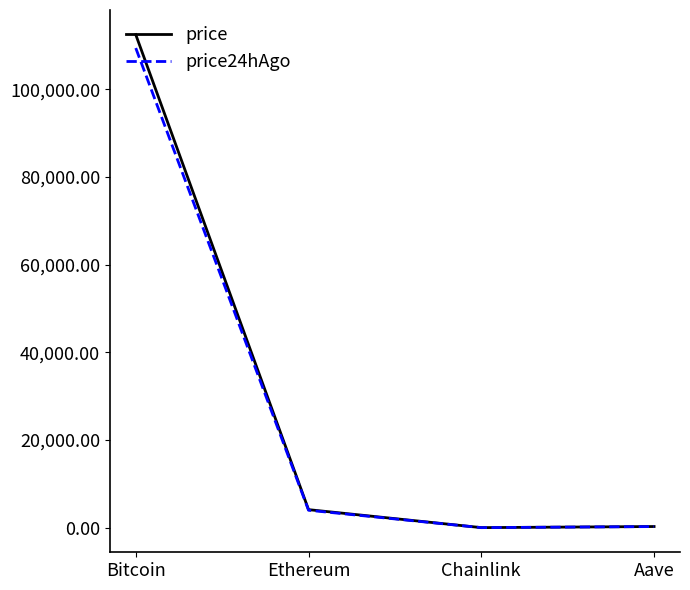

Which label corresponds to the largest value in the chart?

Bitcoin